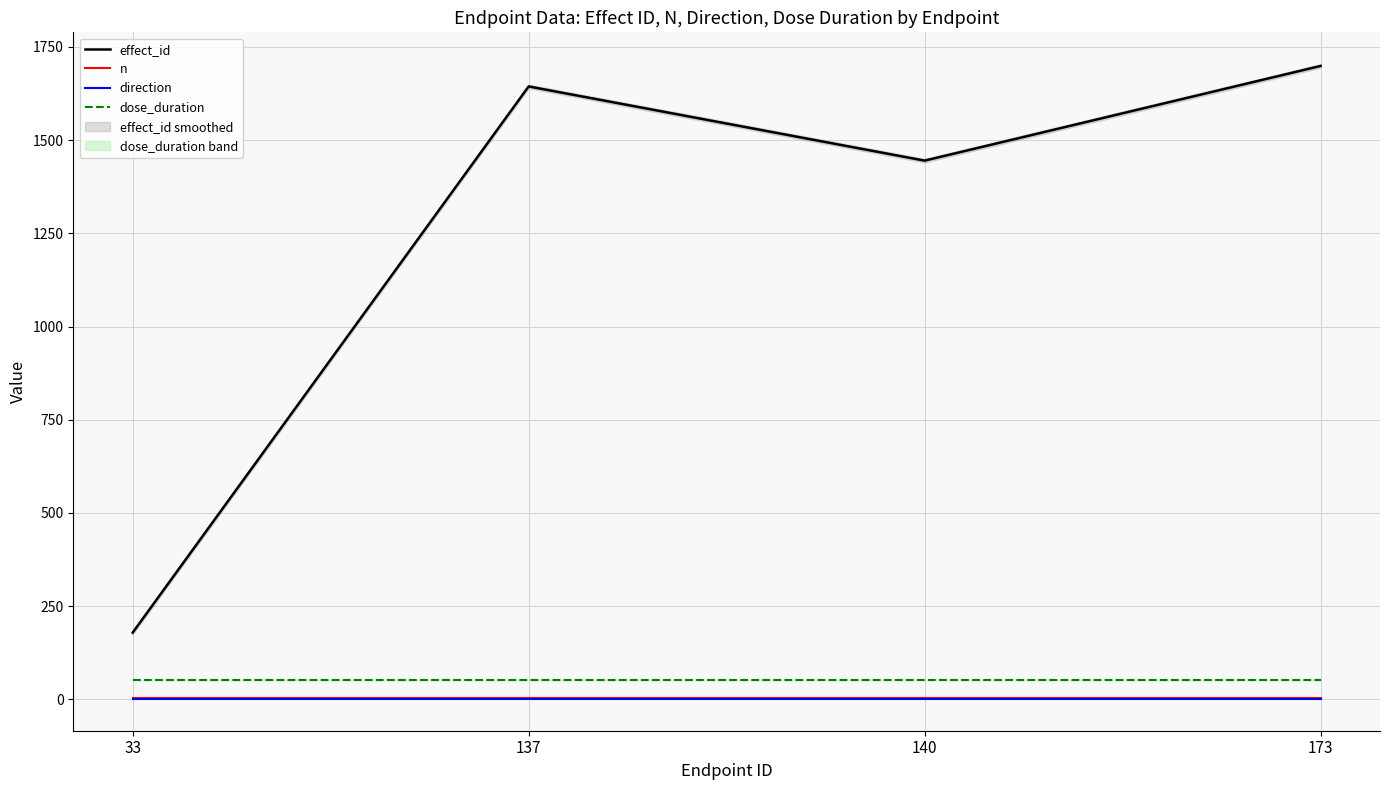

At which category does the chart reach its peak across all series?

173